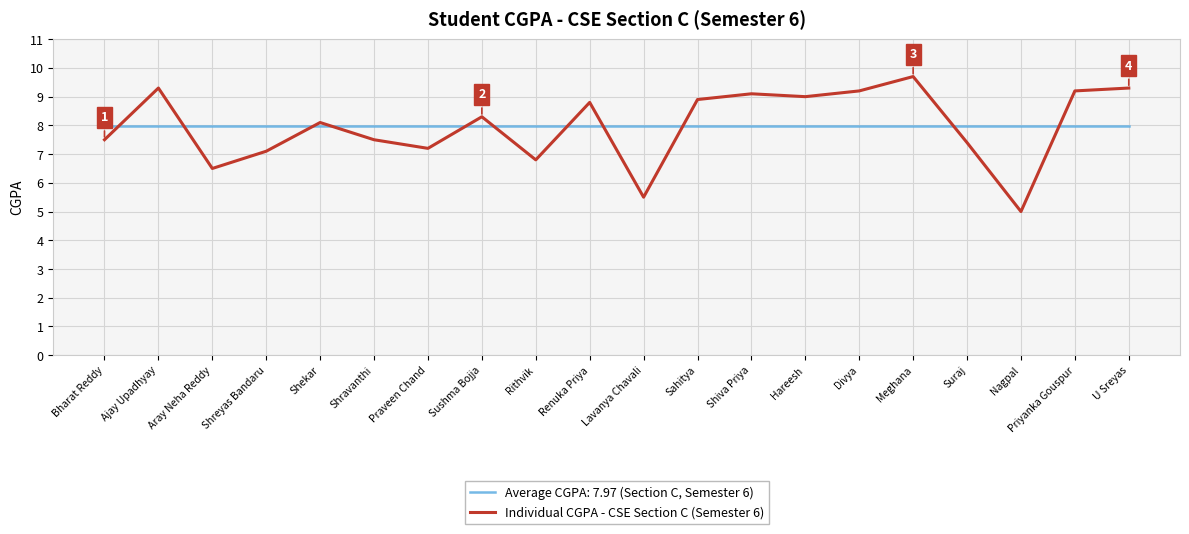

At Hareesh, list the series in order from smallest to largest.

Average CGPA: 7.97 (Section C, Semester 6), Individual CGPA - CSE Section C (Semester 6)